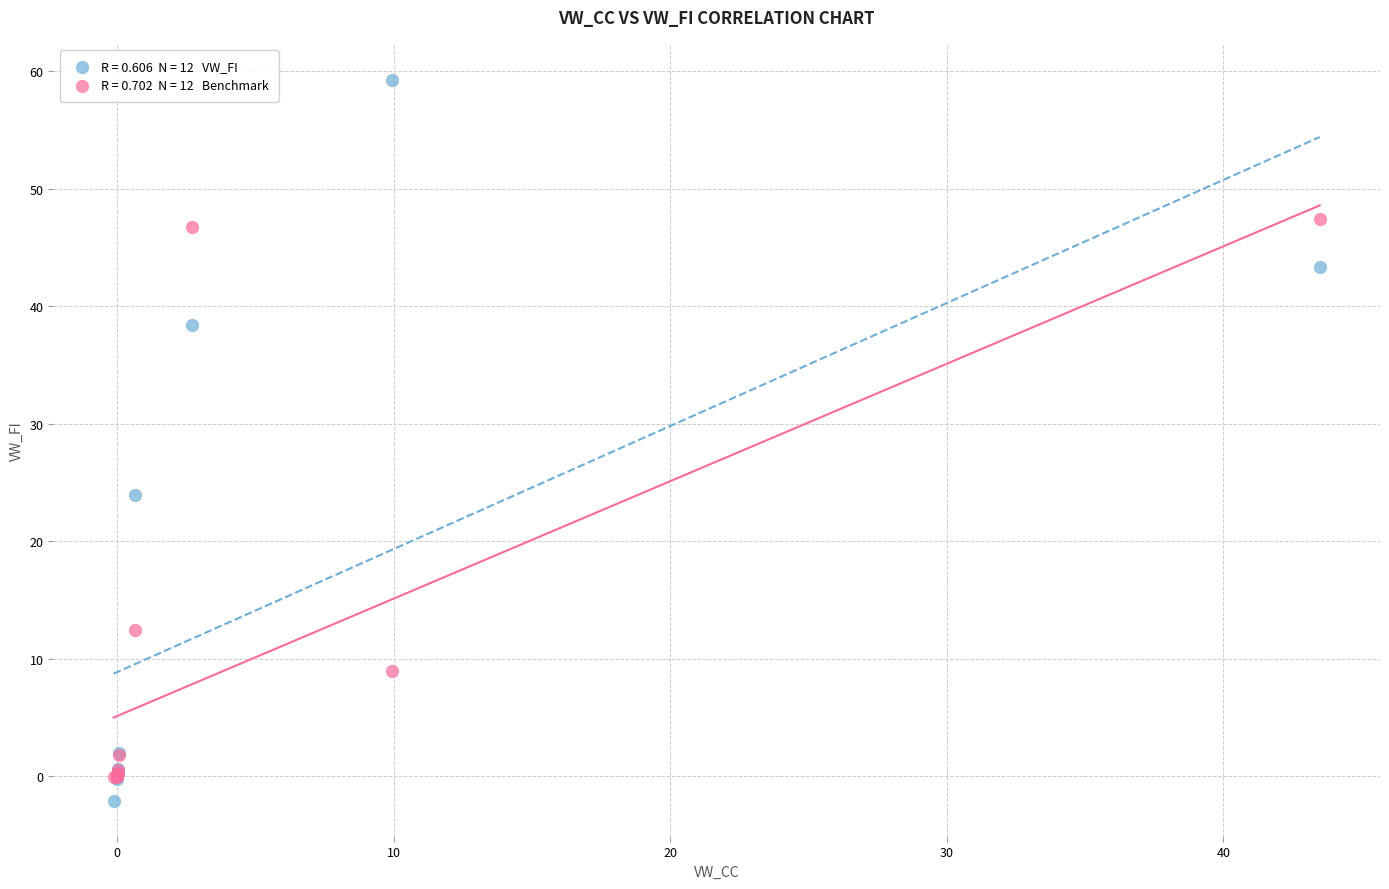

Across all series, what Y value is closest to 28?

23.9